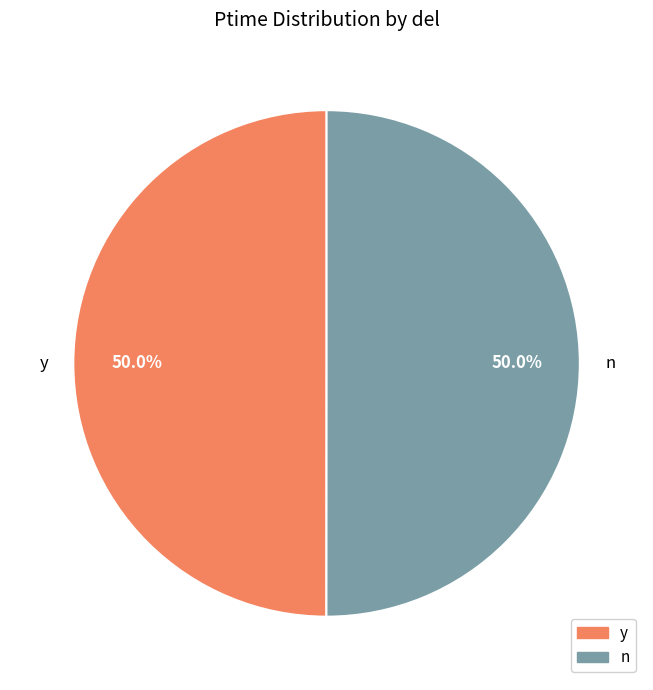

What is the ratio of the value at y to the value at n?

1.0